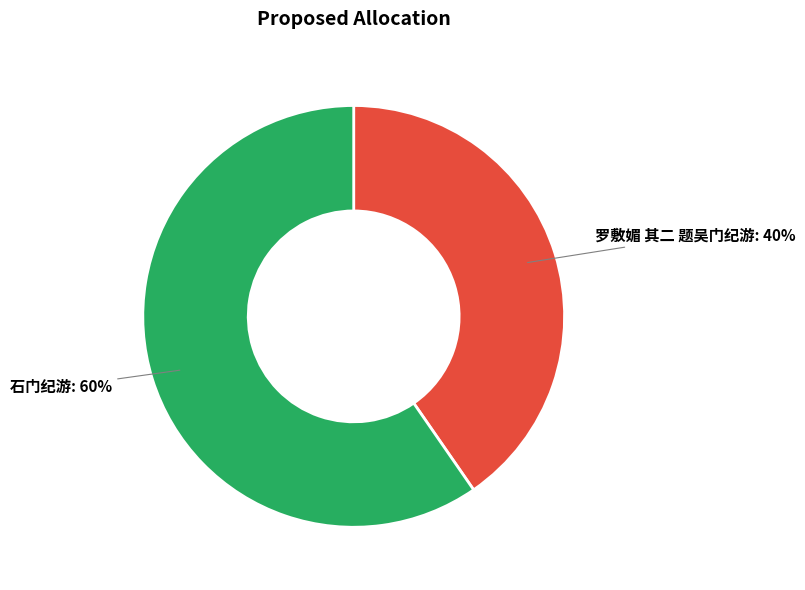

To the nearest percent, what is the average slice percentage?

50%